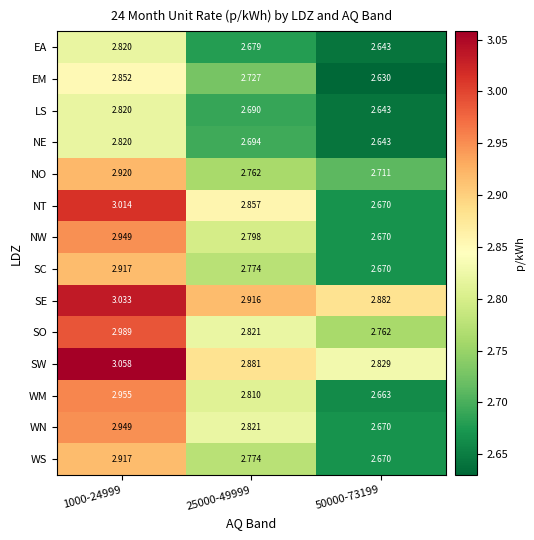

Which series changed the most between 1000-24999 and 25000-49999?

SW